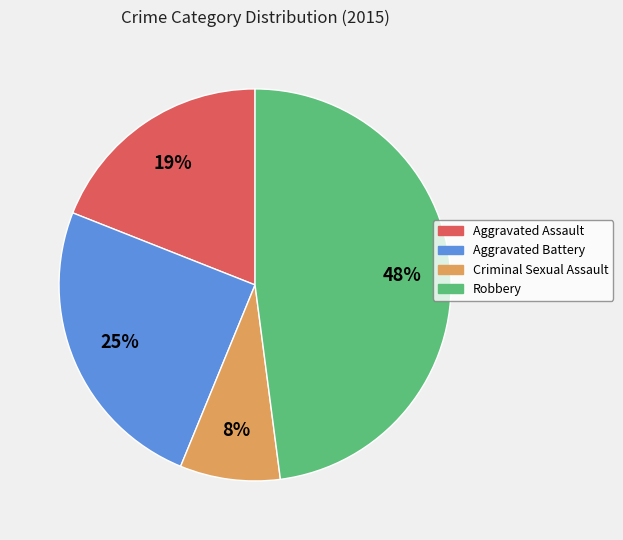

To the nearest percent, what portion does Robbery represent?

48%